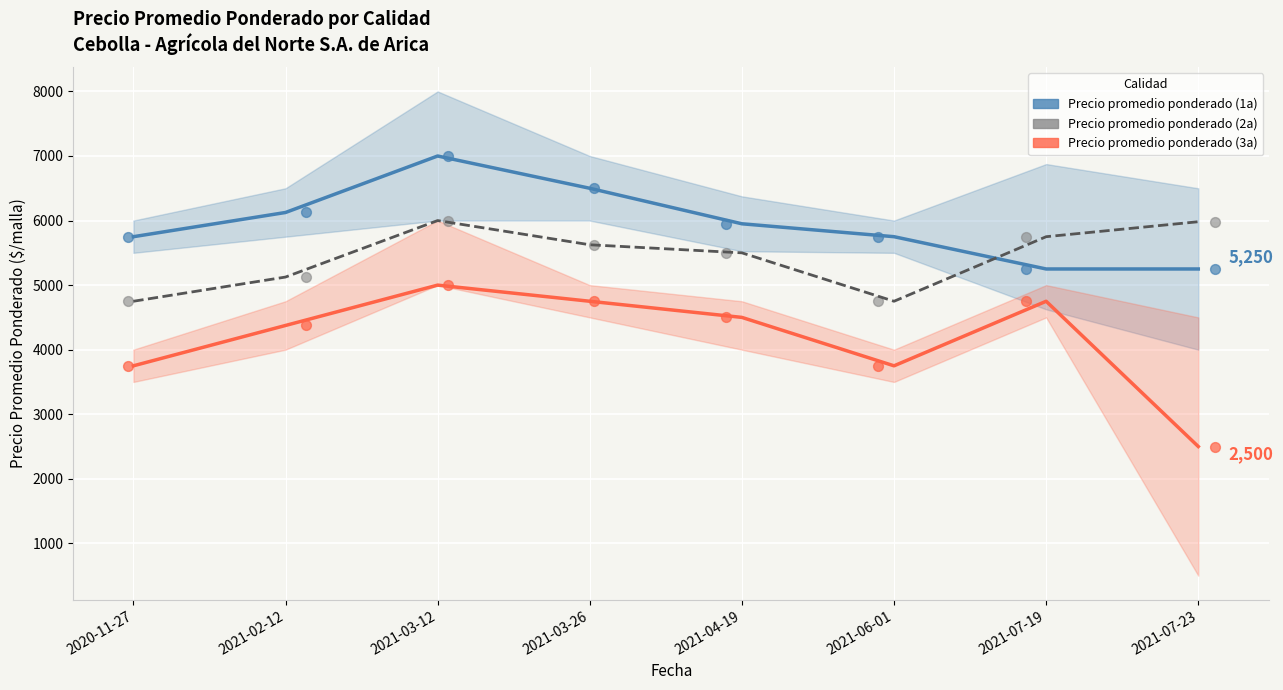

Across all data points, what is the range of Y values (max minus min)?

4500